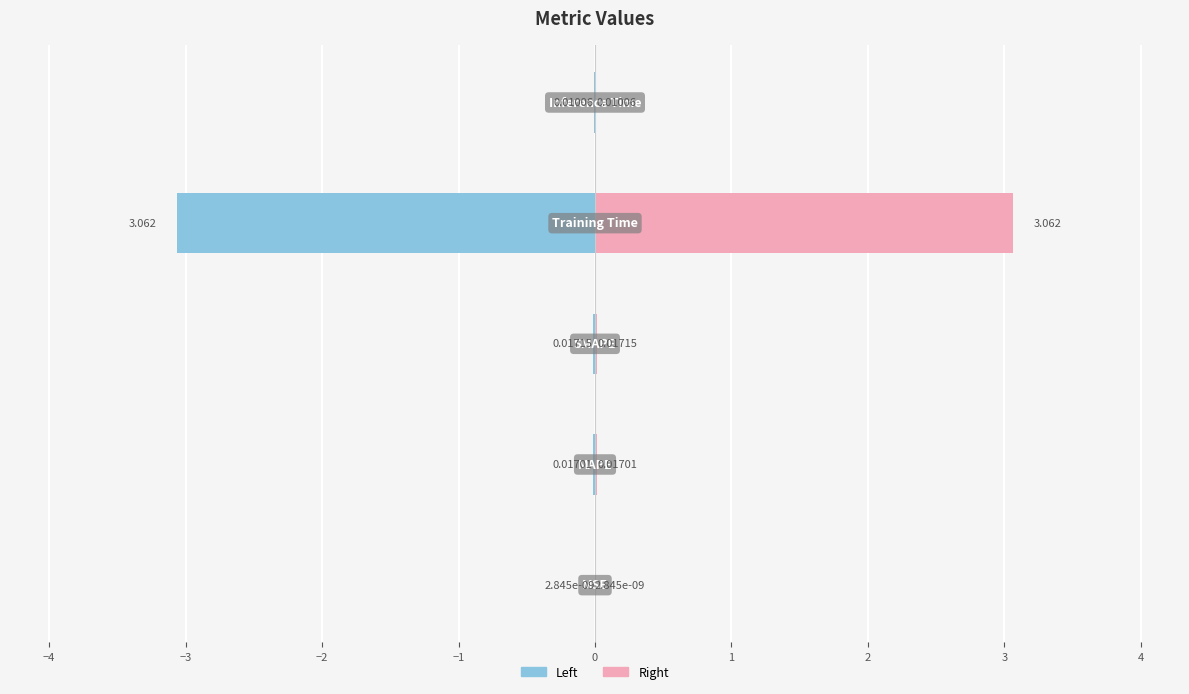

True or false: col_1 (right) has a value of 0.0 at −3.

False